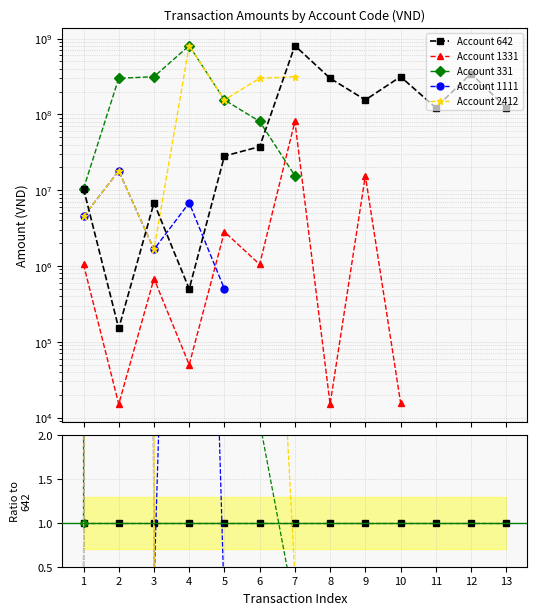

Reading left to right, transcribe all the data shown in this chart.

Account 642: 1=1.0	2=1.0	3=1.0	4=1.0	5=1.0	6=1.0	7=1.0	8=1.0	9=1.0	10=1.0	11=1.0	12=1.0	13=1.0
Account 1331: 1=0.1	2=0.1	3=0.1	4=0.1	5=0.1	6=0.0	7=0.1	8=0.0	9=0.1	10=0.0	11=0.0	12=0.0	13=0.0
Account 331: 1=1.0	2=2000.0	3=46.2	4=1626.1	5=5.5	6=2.2	7=0.0	8=0.0	9=0.0	10=0.0	11=0.0	12=0.0	13=0.0
Account 1111: 1=0.4	2=120.0	3=0.2	4=13.7	5=0.0	6=0.0	7=0.0	8=0.0	9=0.0	10=0.0	11=0.0	12=0.0	13=0.0
Account 2412: 1=0.4	2=120.0	3=0.2	4=1626.1	5=5.5	6=8.0	7=0.4	8=0.0	9=0.0	10=0.0	11=0.0	12=0.0	13=0.0